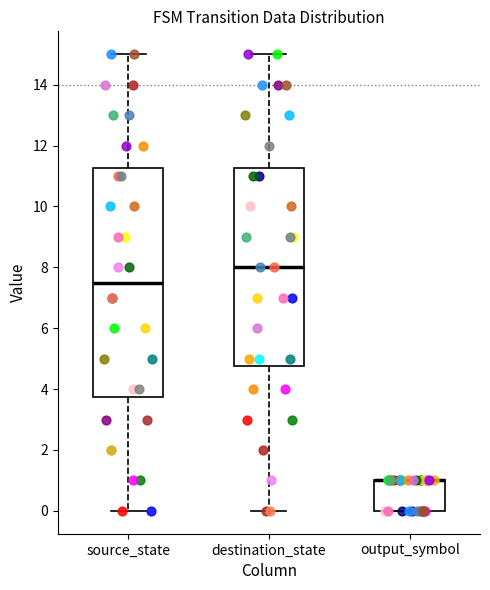

Reading left to right, transcribe this box plot: for each box, give where its median line is, the range the box spans, and where its two whiskers end, as read against the y-axis. The values are not printed on the chart, so give them approximately, as read against the axis.

source_state: median 7.6, box 3.8 to 11.2, whiskers 0.0 to 15.0
destination_state: median 8.0, box 4.8 to 11.2, whiskers 0.0 to 15.0
output_symbol: median 1.0 (drawn on the box's upper edge), box 0.0 to 1.0, whiskers 0.0 to 1.0